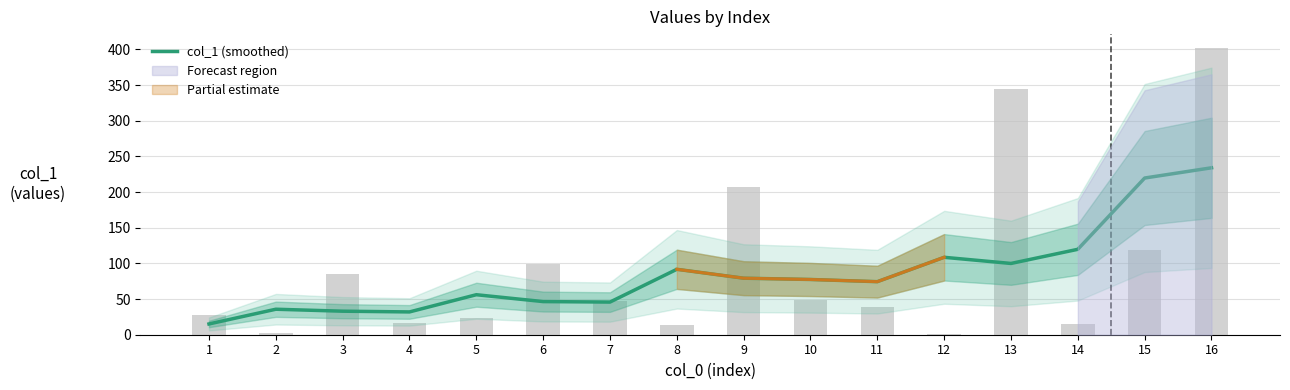

At which label is the value closest to 124?

14